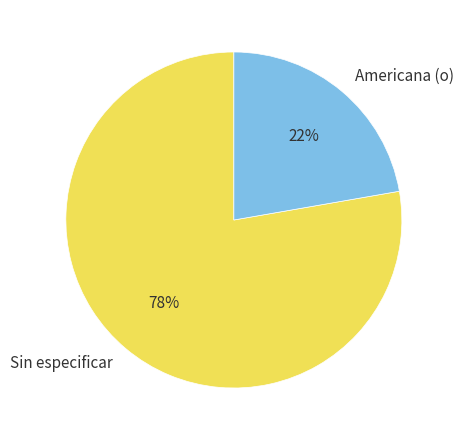

Is there a majority slice in this chart?

Yes